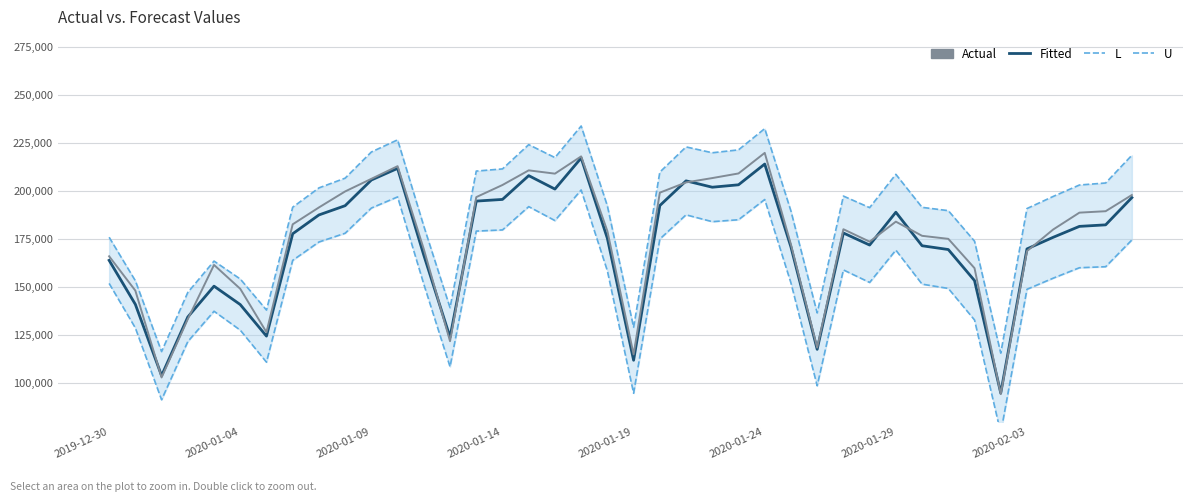

What is the difference between the second highest and minimum values in the Fitted series?

118953.9